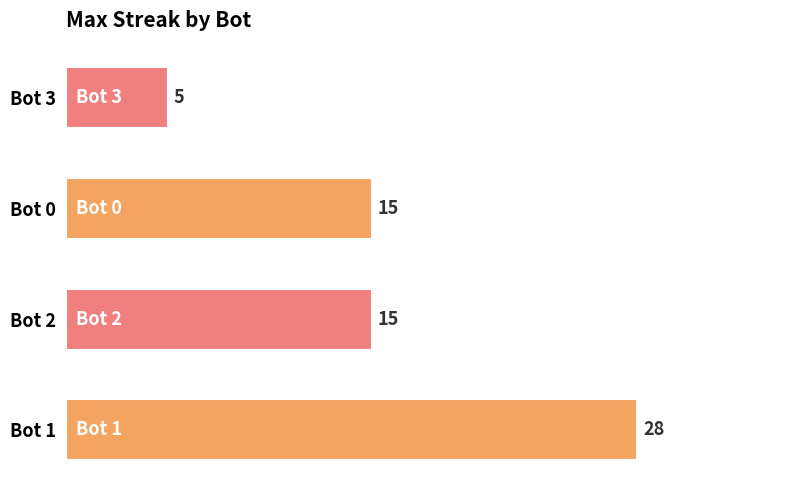

Reading bottom to top, transcribe all the data shown in this chart.

28	15	15	5